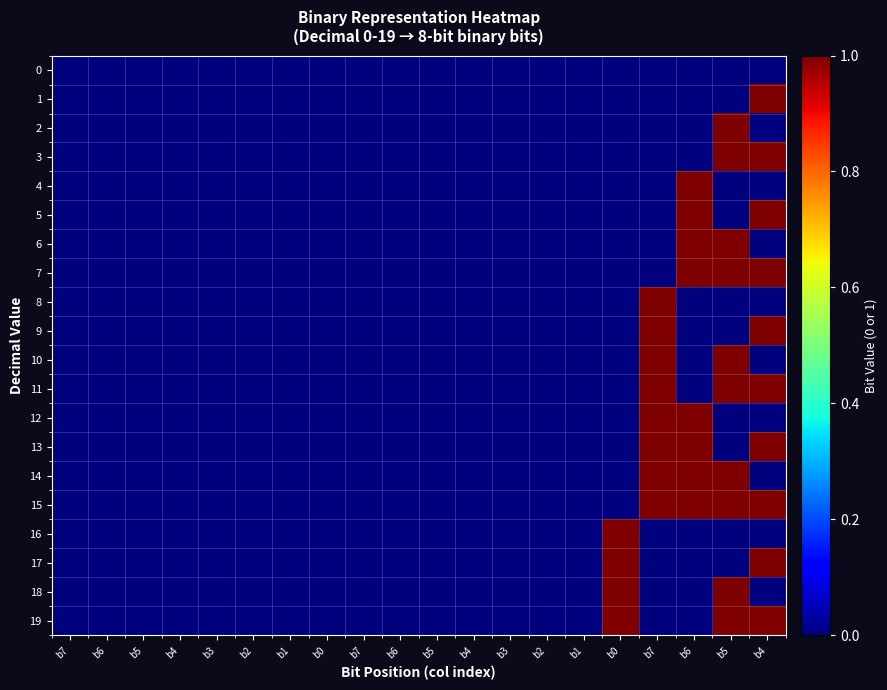

Which series has the widest spread of values?

1